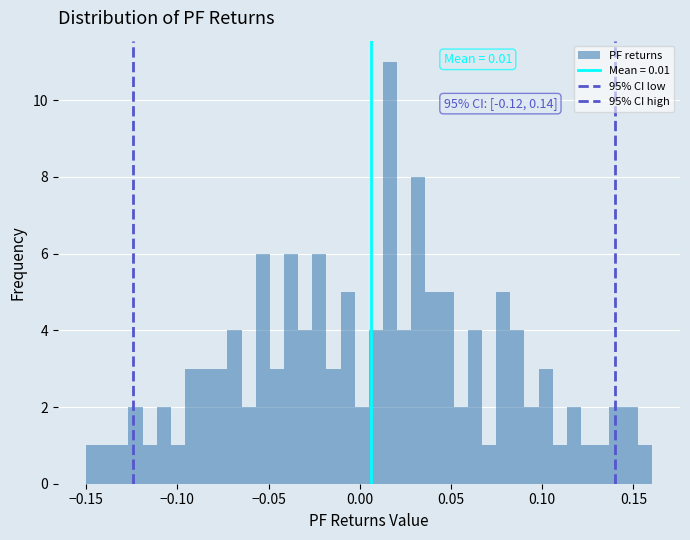

Read against the x-axis, roughly where is the centre of the tallest bar?

0.015